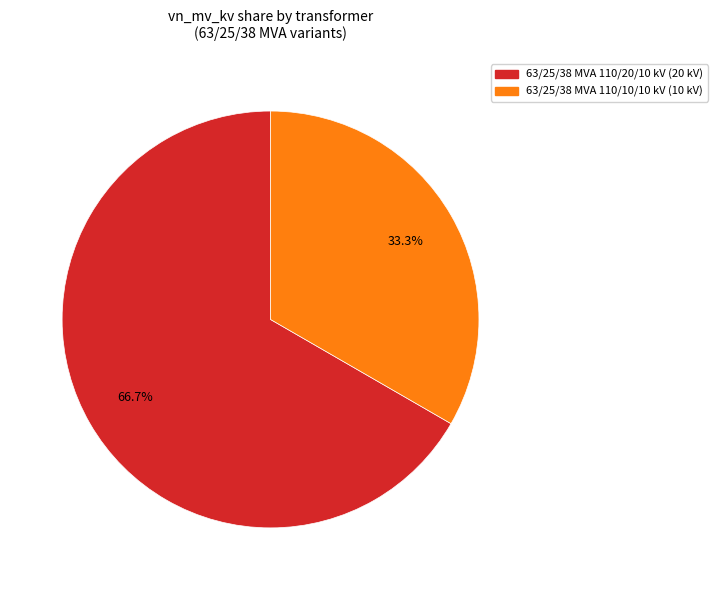

What percentage is the 63/25/38 MVA 110/20/10 kV slice, to the nearest percent?

67%